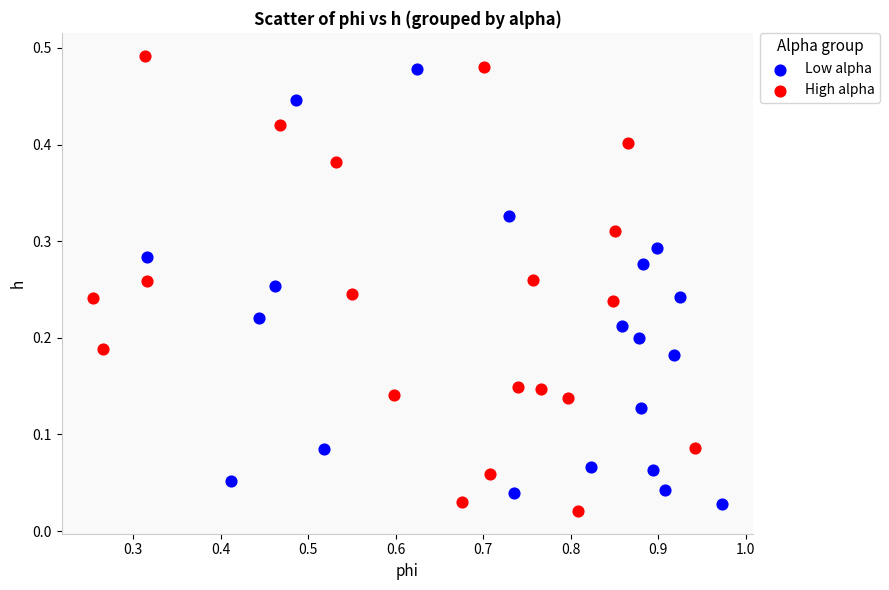

Which series has the widest spread of Y values?

High alpha